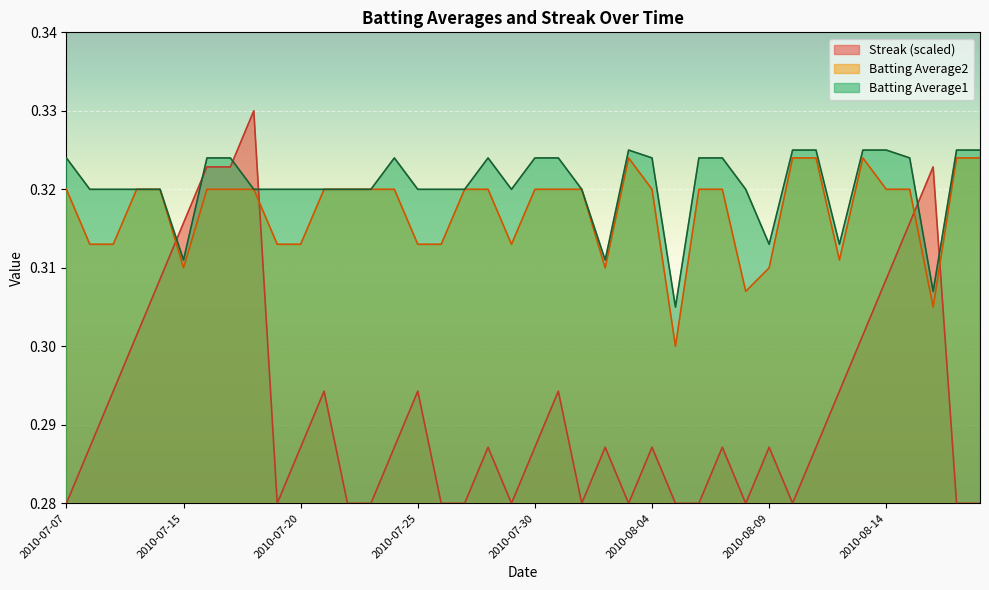

Reading left to right, extract all data points from this chart.

Streak: 2010-07-07=0.3	2010-07-08=0.3	2010-07-09=0.3	2010-07-10=0.3	2010-07-11=0.3	2010-07-15=0.3	2010-07-16=0.3	2010-07-17=0.3	2010-07-18=0.3	2010-07-19=0.3	2010-07-20=0.3	2010-07-21=0.3	2010-07-22=0.3	2010-07-23=0.3	2010-07-24=0.3	2010-07-25=0.3	2010-07-26=0.3	2010-07-27=0.3	2010-07-28=0.3	2010-07-29=0.3	2010-07-30=0.3	2010-07-31=0.3	2010-08-01=0.3	2010-08-02=0.3	2010-08-03=0.3	2010-08-04=0.3	2010-08-05=0.3	2010-08-06=0.3	2010-08-07=0.3	2010-08-08=0.3	2010-08-09=0.3	2010-08-10=0.3	2010-08-11=0.3	2010-08-12=0.3	2010-08-13=0.3	2010-08-14=0.3	2010-08-15=0.3	2010-08-16=0.3	2010-08-17=0.3	2010-08-18=0.3
Batting Average1: 2010-07-07=0.3	2010-07-08=0.3	2010-07-09=0.3	2010-07-10=0.3	2010-07-11=0.3	2010-07-15=0.3	2010-07-16=0.3	2010-07-17=0.3	2010-07-18=0.3	2010-07-19=0.3	2010-07-20=0.3	2010-07-21=0.3	2010-07-22=0.3	2010-07-23=0.3	2010-07-24=0.3	2010-07-25=0.3	2010-07-26=0.3	2010-07-27=0.3	2010-07-28=0.3	2010-07-29=0.3	2010-07-30=0.3	2010-07-31=0.3	2010-08-01=0.3	2010-08-02=0.3	2010-08-03=0.3	2010-08-04=0.3	2010-08-05=0.3	2010-08-06=0.3	2010-08-07=0.3	2010-08-08=0.3	2010-08-09=0.3	2010-08-10=0.3	2010-08-11=0.3	2010-08-12=0.3	2010-08-13=0.3	2010-08-14=0.3	2010-08-15=0.3	2010-08-16=0.3	2010-08-17=0.3	2010-08-18=0.3
Batting Average2: 2010-07-07=0.3	2010-07-08=0.3	2010-07-09=0.3	2010-07-10=0.3	2010-07-11=0.3	2010-07-15=0.3	2010-07-16=0.3	2010-07-17=0.3	2010-07-18=0.3	2010-07-19=0.3	2010-07-20=0.3	2010-07-21=0.3	2010-07-22=0.3	2010-07-23=0.3	2010-07-24=0.3	2010-07-25=0.3	2010-07-26=0.3	2010-07-27=0.3	2010-07-28=0.3	2010-07-29=0.3	2010-07-30=0.3	2010-07-31=0.3	2010-08-01=0.3	2010-08-02=0.3	2010-08-03=0.3	2010-08-04=0.3	2010-08-05=0.3	2010-08-06=0.3	2010-08-07=0.3	2010-08-08=0.3	2010-08-09=0.3	2010-08-10=0.3	2010-08-11=0.3	2010-08-12=0.3	2010-08-13=0.3	2010-08-14=0.3	2010-08-15=0.3	2010-08-16=0.3	2010-08-17=0.3	2010-08-18=0.3